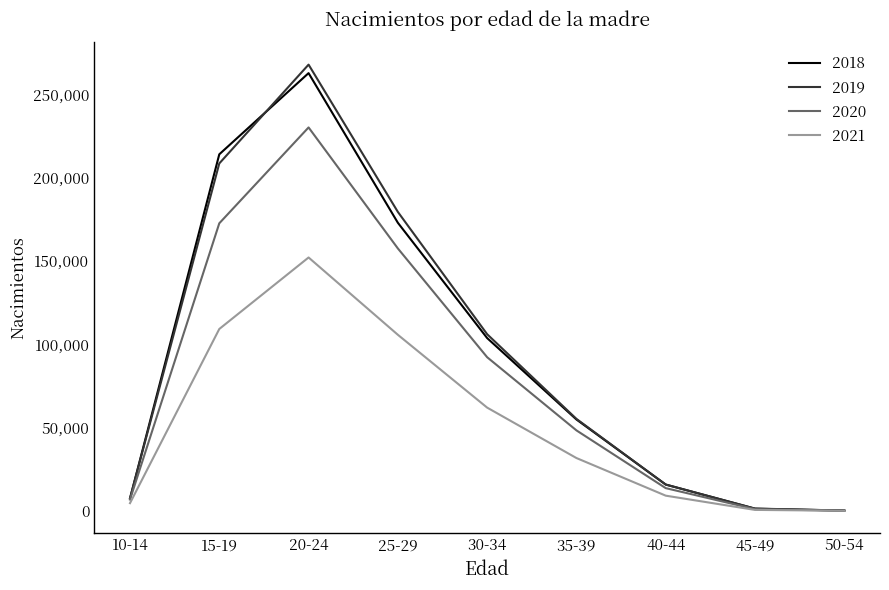

What position from the left is 30-34?

5